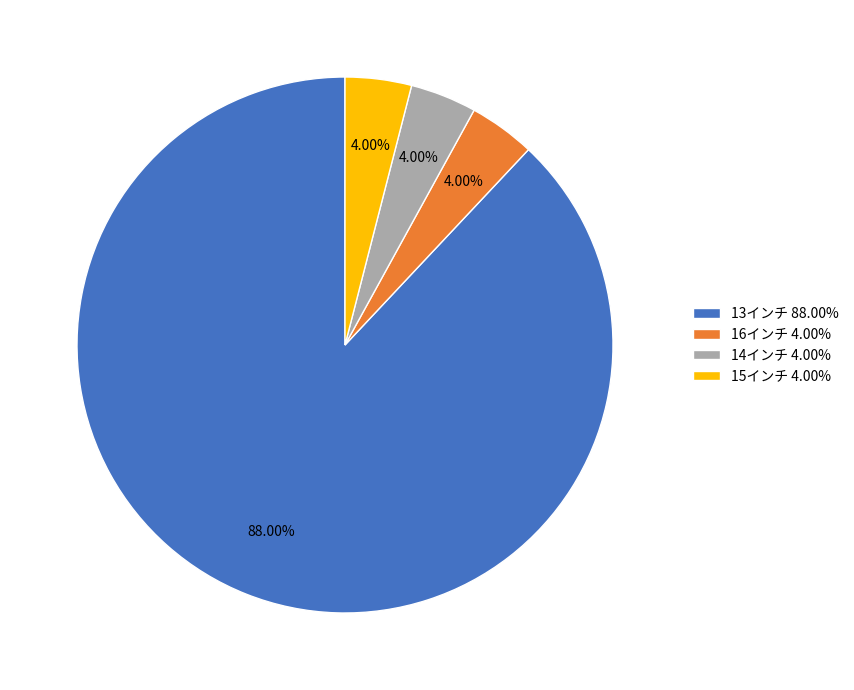

Which has a higher value, 15インチ 4.00% or 13インチ 88.00%?

13インチ 88.00%